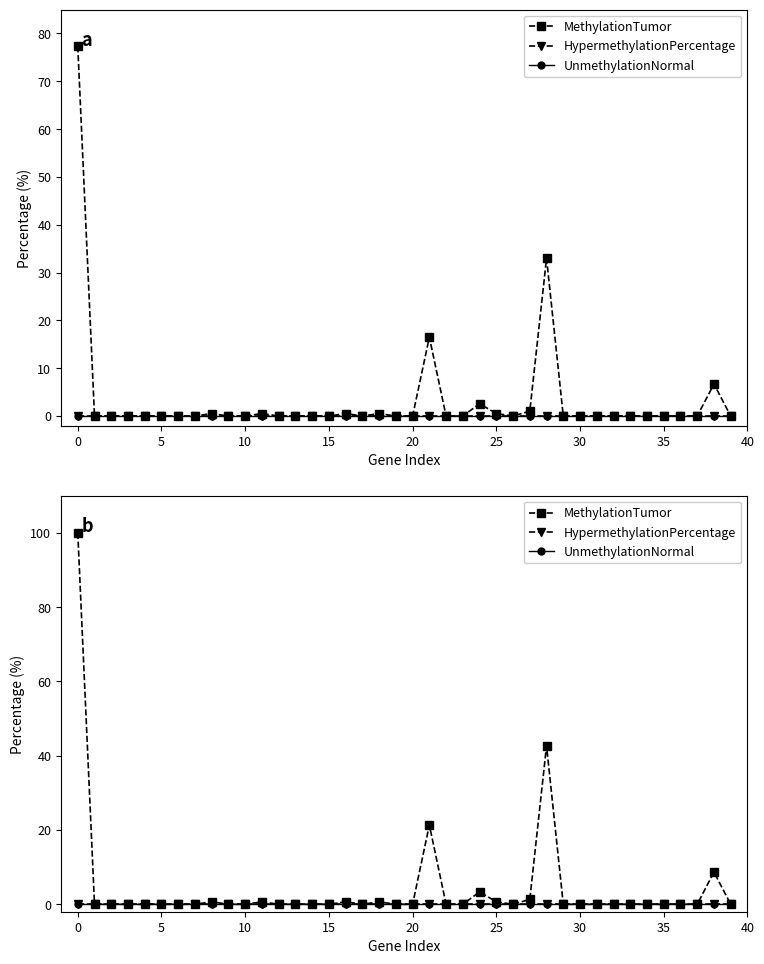

True or false: UnmethylationNormal has more than 2 interior local peaks.

False